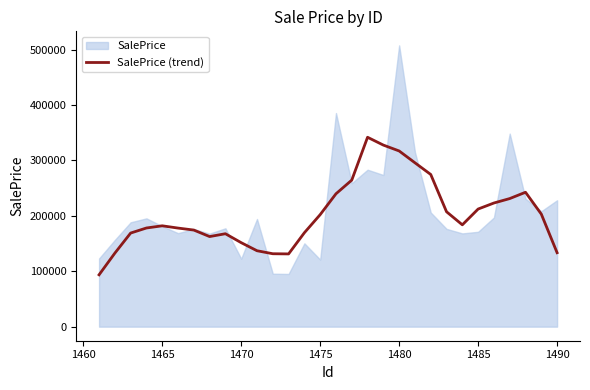

What is the minimum value for SalePrice (trend)?

93584.0